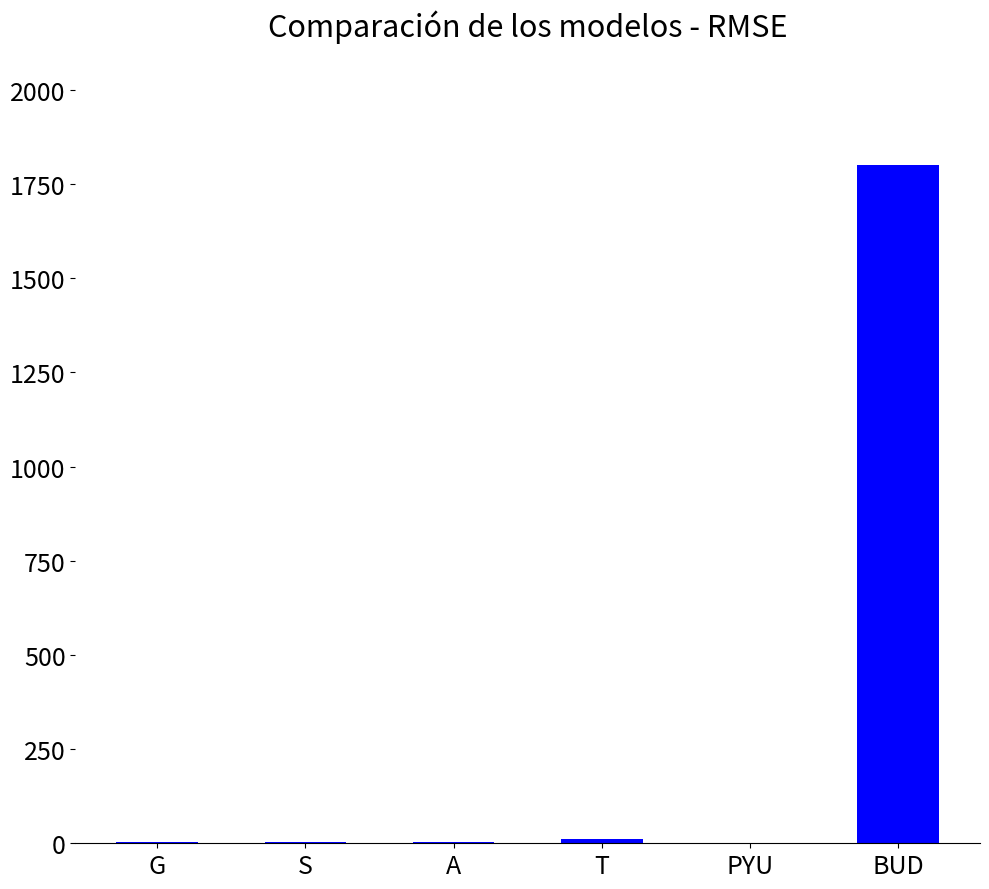

What is the maximum value shown in the chart?

1800